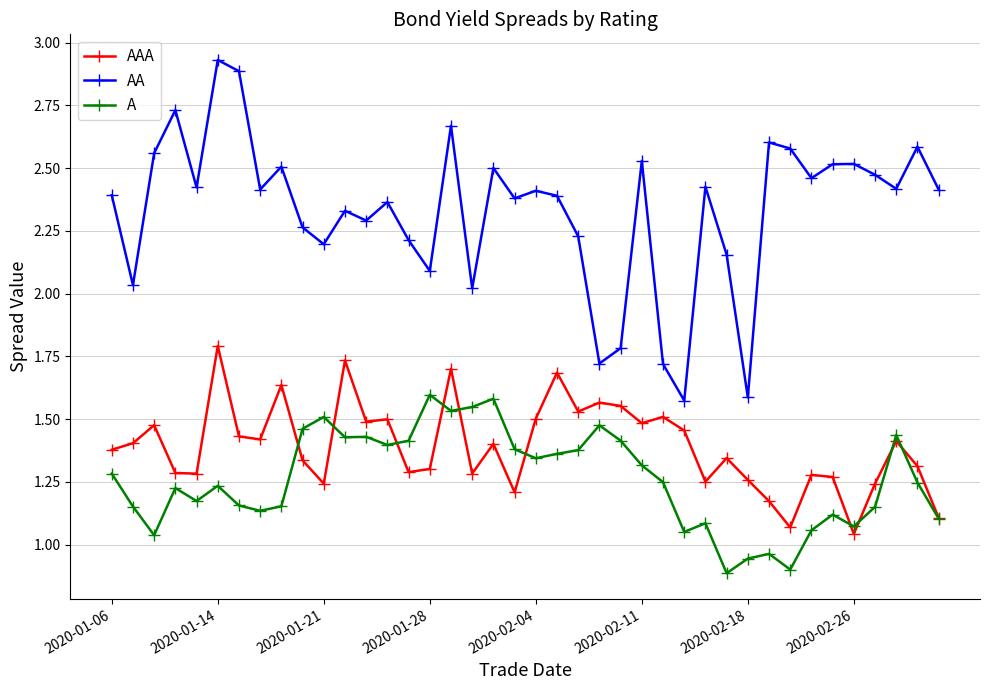

True or false: AAA and A cross at least once.

True